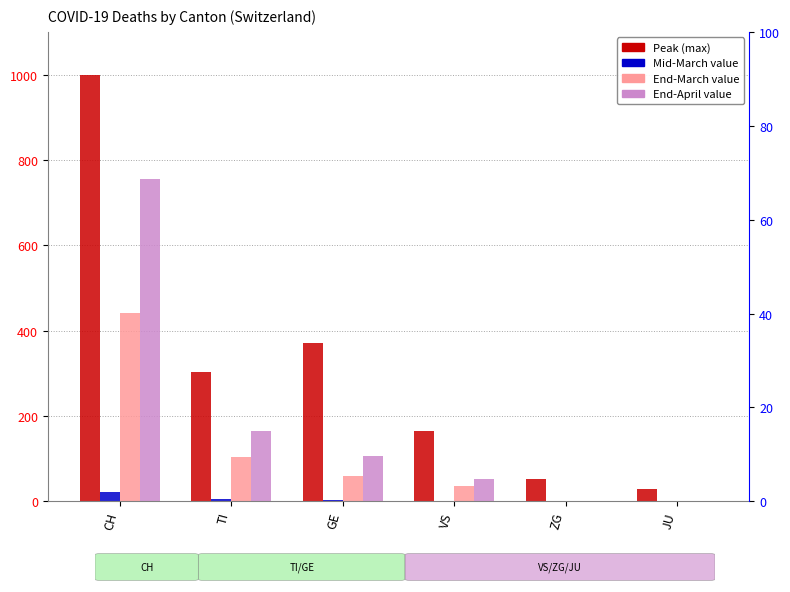

Rank the series at JU from highest to lowest value.

Peak (max), Mid-March, End-March, End-April